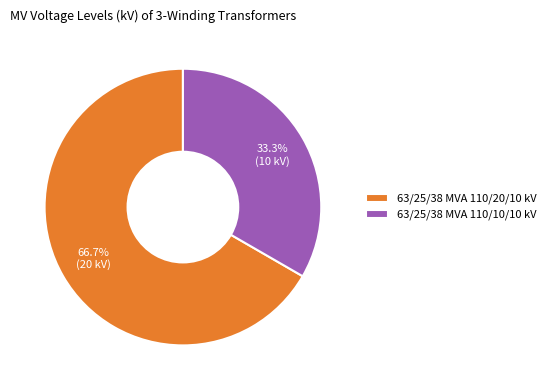

What percentage do 63/25/38 MVA 110/10/10 kV and 63/25/38 MVA 110/20/10 kV together represent?

100.0%